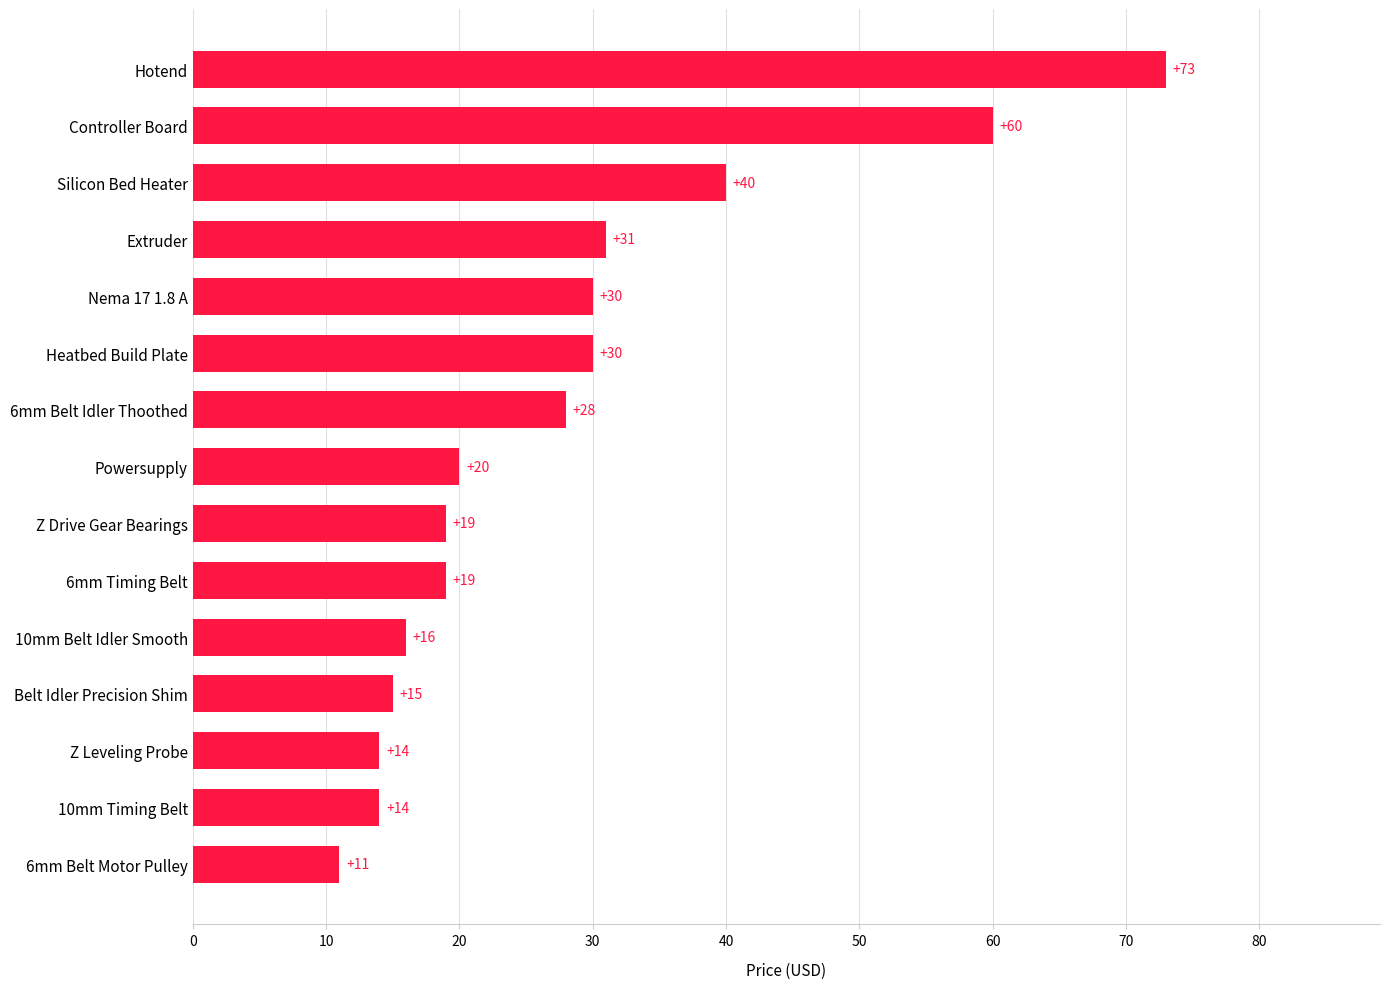

What is the smallest value displayed?

11